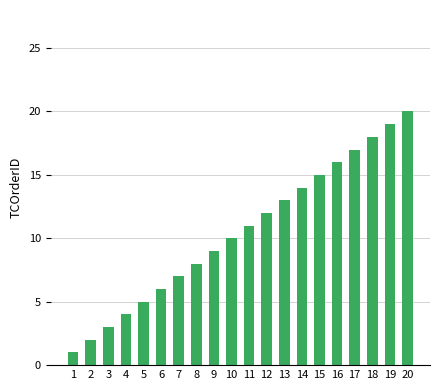

Rank the categories by value from highest to lowest.

20, 19, 18, 17, 16, 15, 14, 13, 12, 11, 10, 9, 8, 7, 6, 5, 4, 3, 2, 1